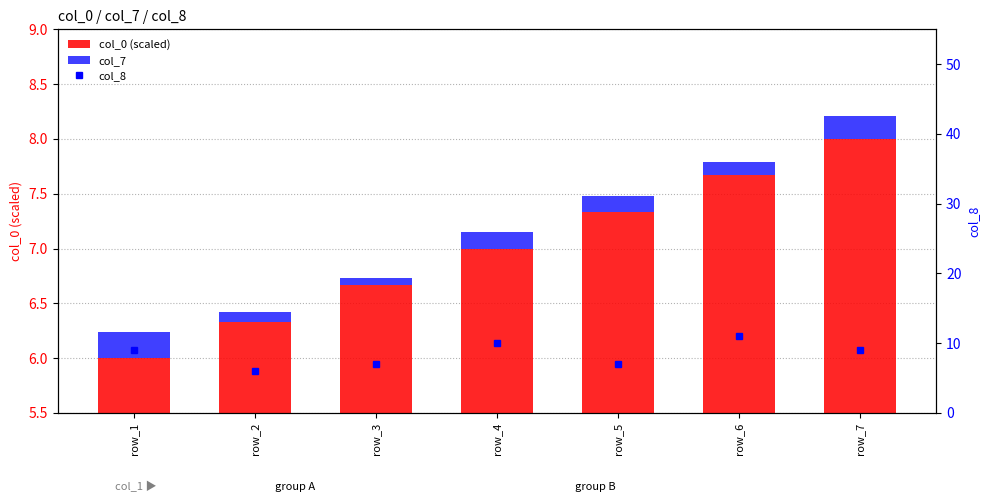

What are all the series names shown in the legend?

col_0 (scaled), col_7, col_8